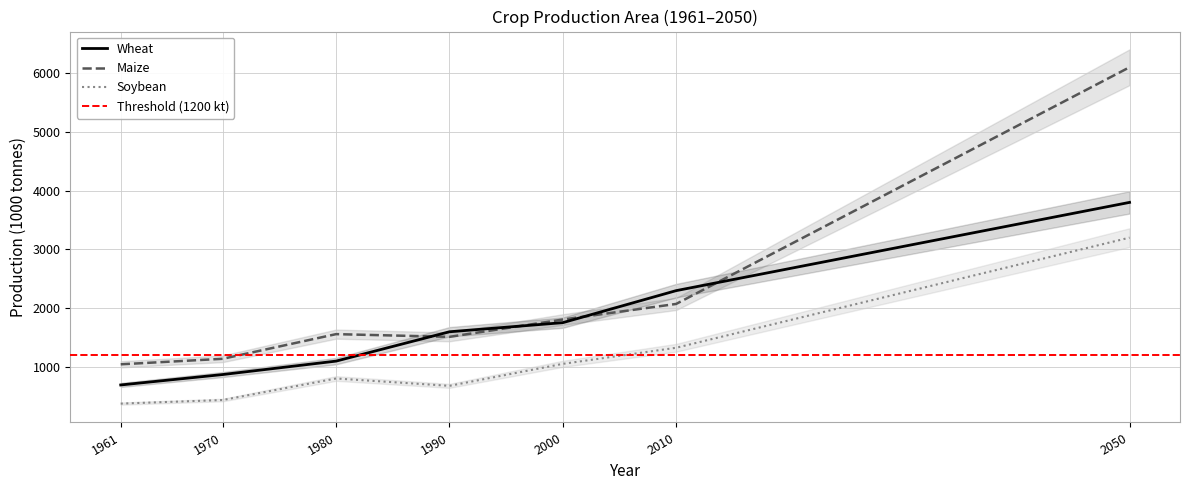

Which series has the largest total across all categories?

Maize